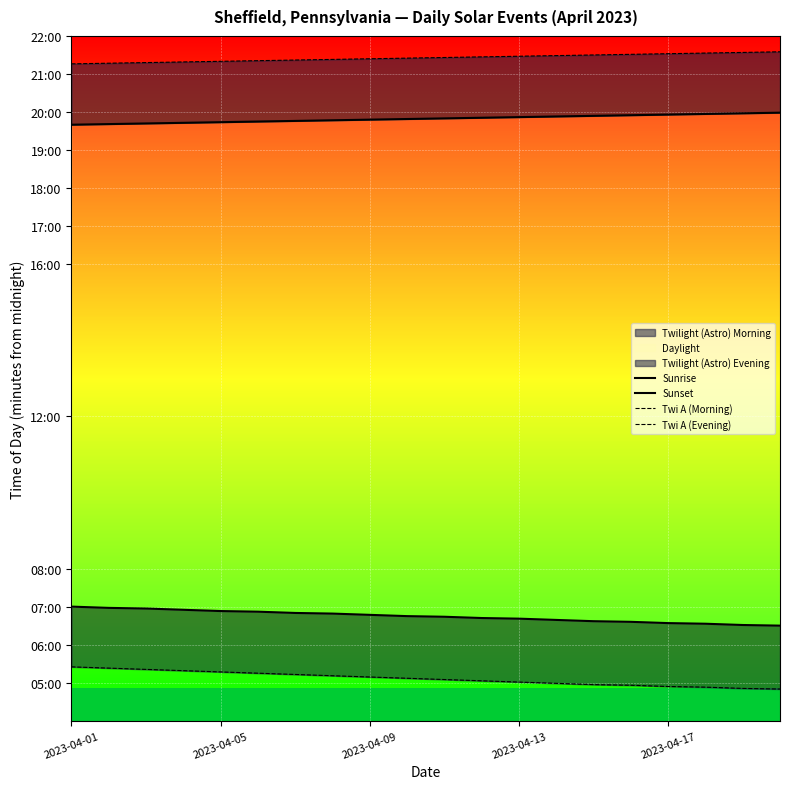

What is the value of the Sunrise point at the 16th from the left?

396